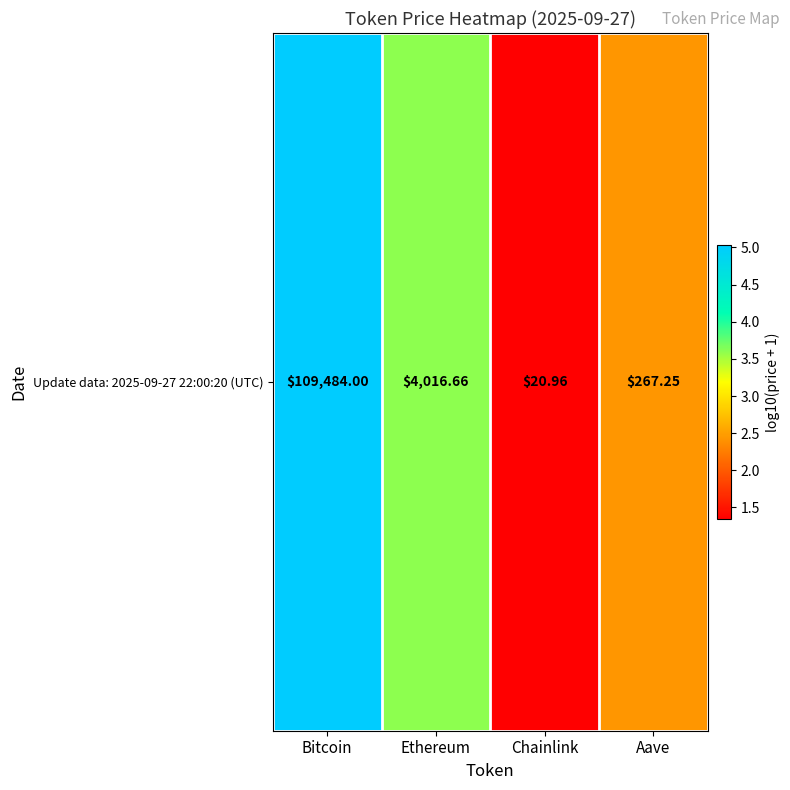

The value at Bitcoin is 3.2. True or false?

False